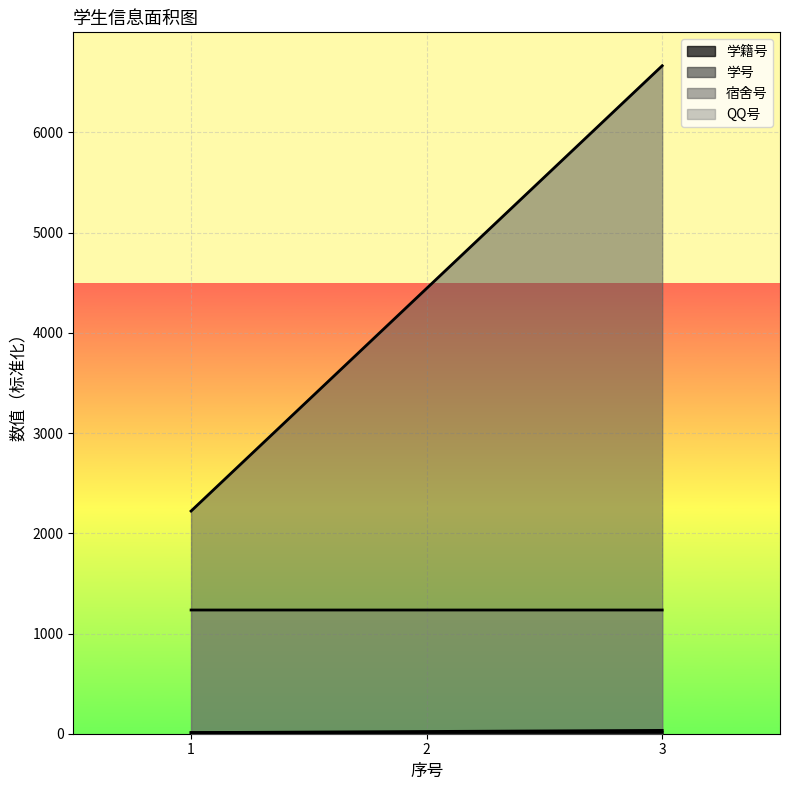

How many values in the 学号 series exceed 22?

2